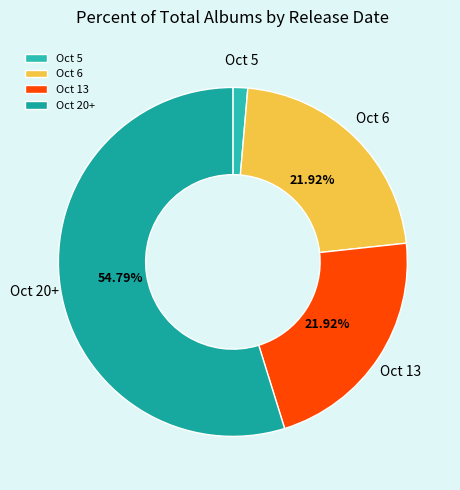

Do Oct 6 and Oct 20+ together represent more than half of the pie?

Yes